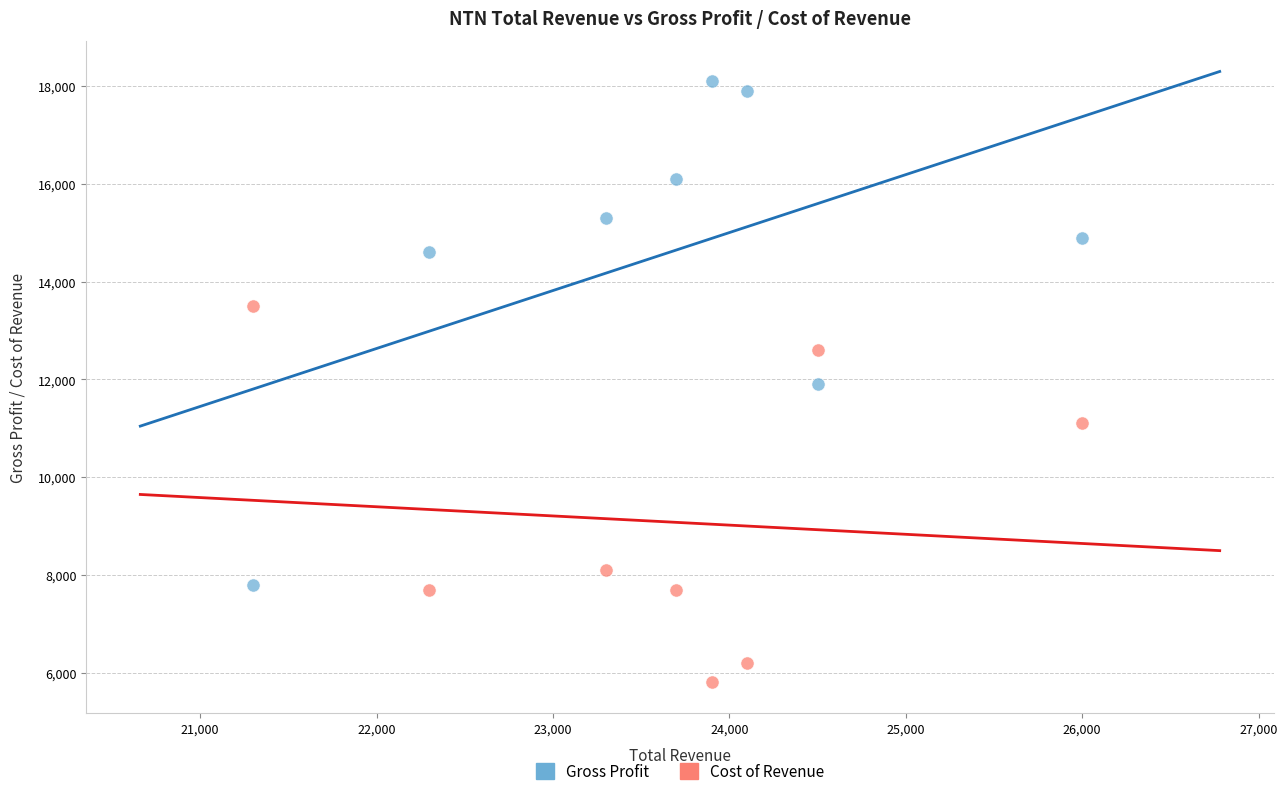

In the Gross Profit series, what Y value is closest to 12950?

11900